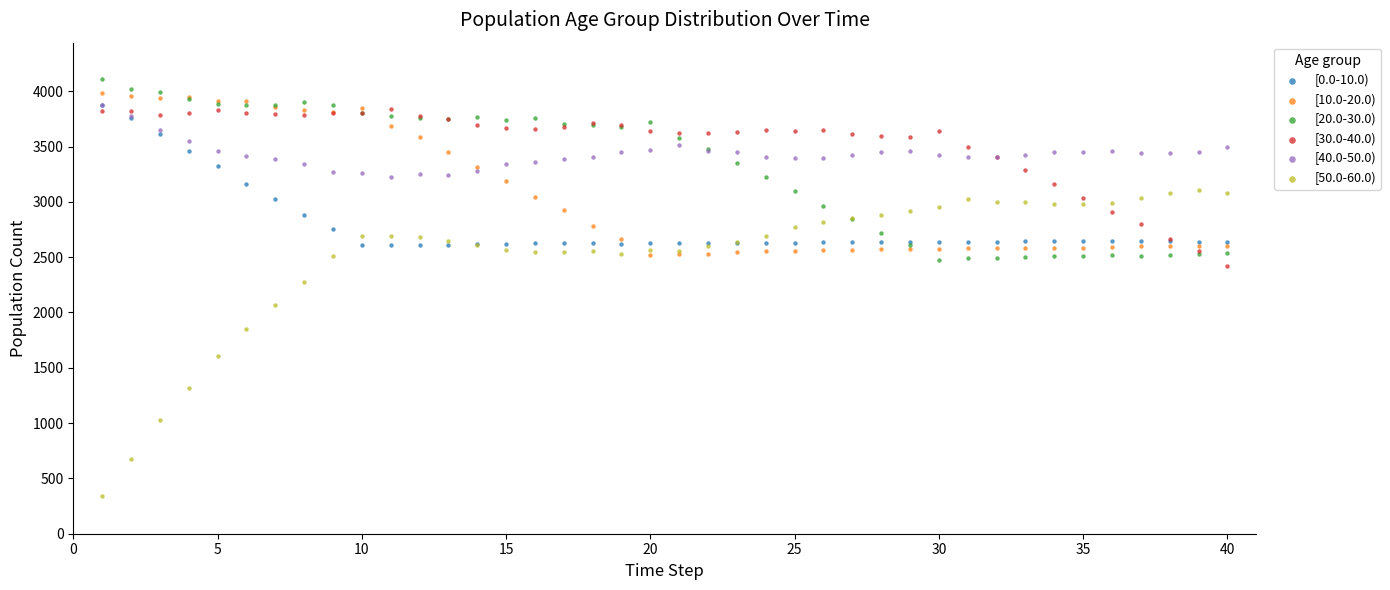

Across all series, what Y value is closest to 2224?

2272